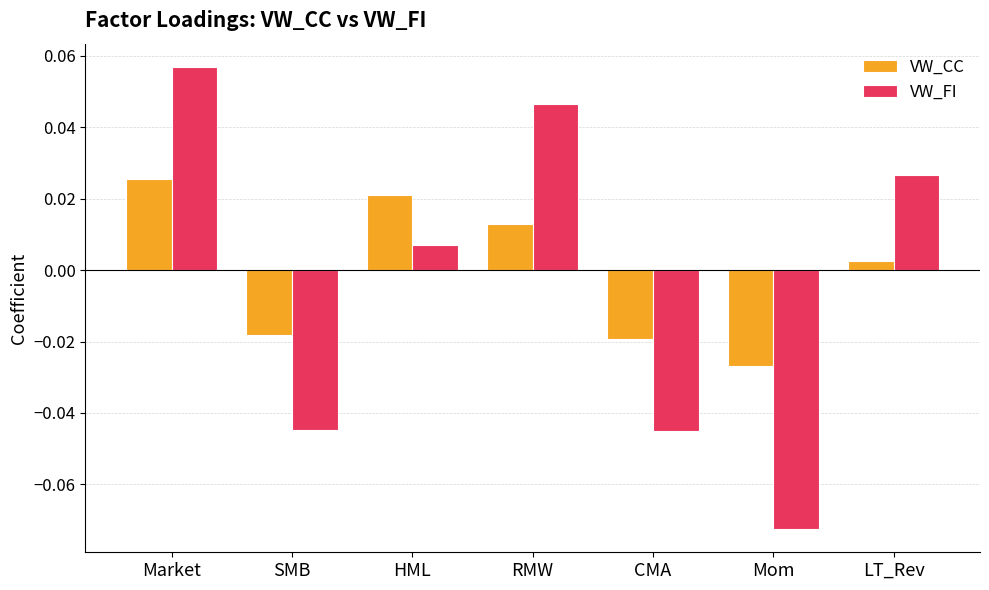

At Market, list the series in order from smallest to largest.

VW_CC, VW_FI